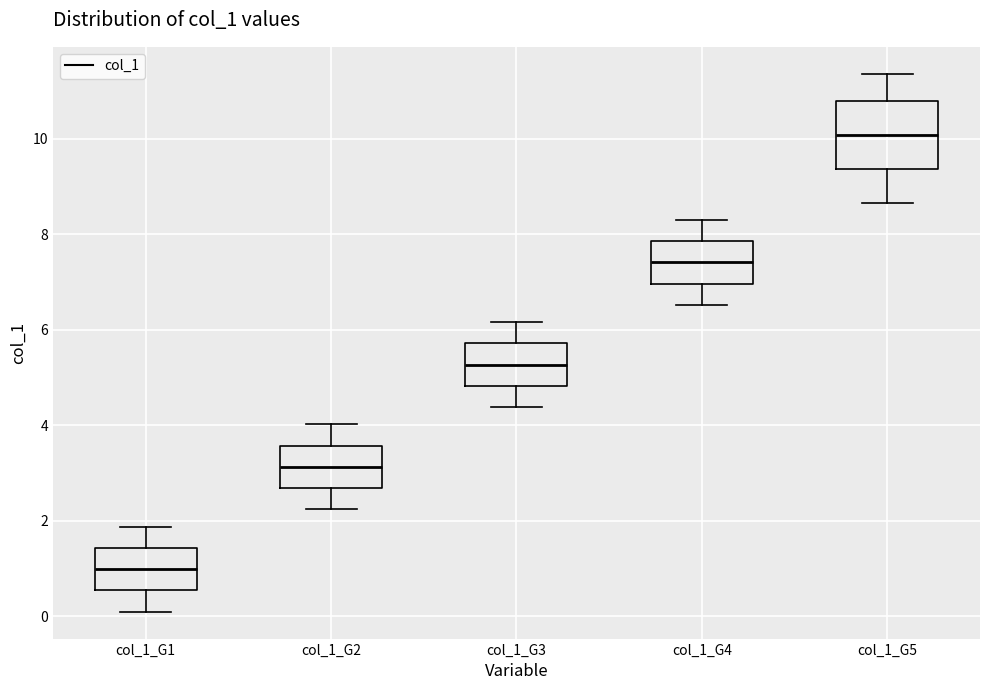

Reading left to right, transcribe this box plot: for each box, give where its median line is, the range the box spans, and where its two whiskers end, as read against the y-axis. The values are not printed on the chart, so give them approximately, as read against the axis.

col_1_G1: median 1.0, box 0.6 to 1.4, whiskers 0.2 to 1.8
col_1_G2: median 3.2, box 2.6 to 3.6, whiskers 2.2 to 4.0
col_1_G3: median 5.2, box 4.8 to 5.8, whiskers 4.4 to 6.2
col_1_G4: median 7.4, box 7.0 to 7.8, whiskers 6.6 to 8.4
col_1_G5: median 10.0, box 9.4 to 10.8, whiskers 8.6 to 11.4